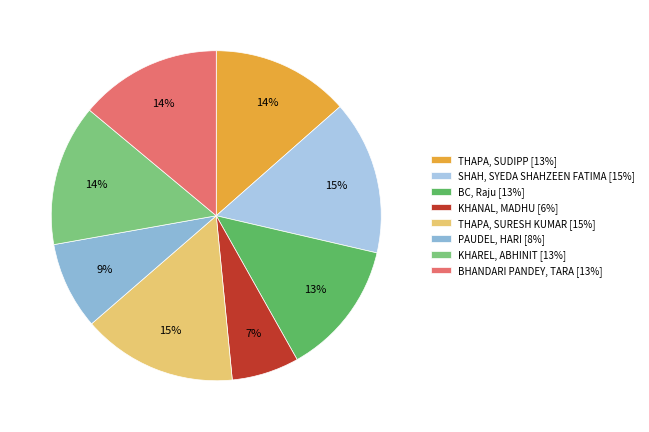

What is the total percentage of KHANAL, MADHU and THAPA, SUDIPP?

20.1%